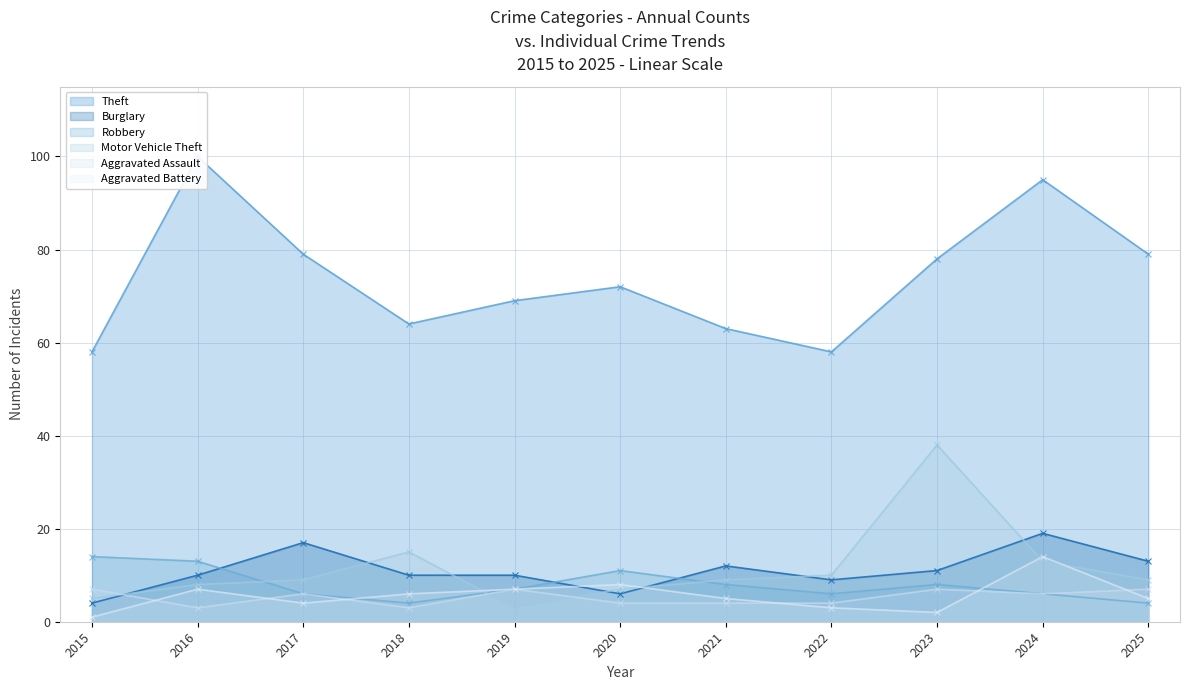

At which category is the sum across all series the highest?

2024